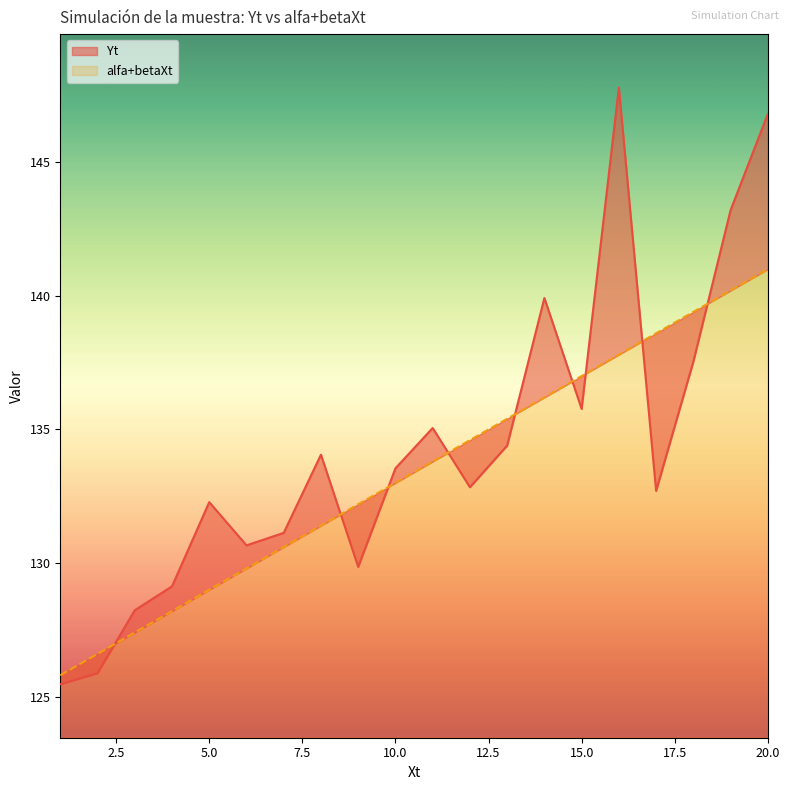

What is the lowest value of the alfa+betaXt series?

125.8